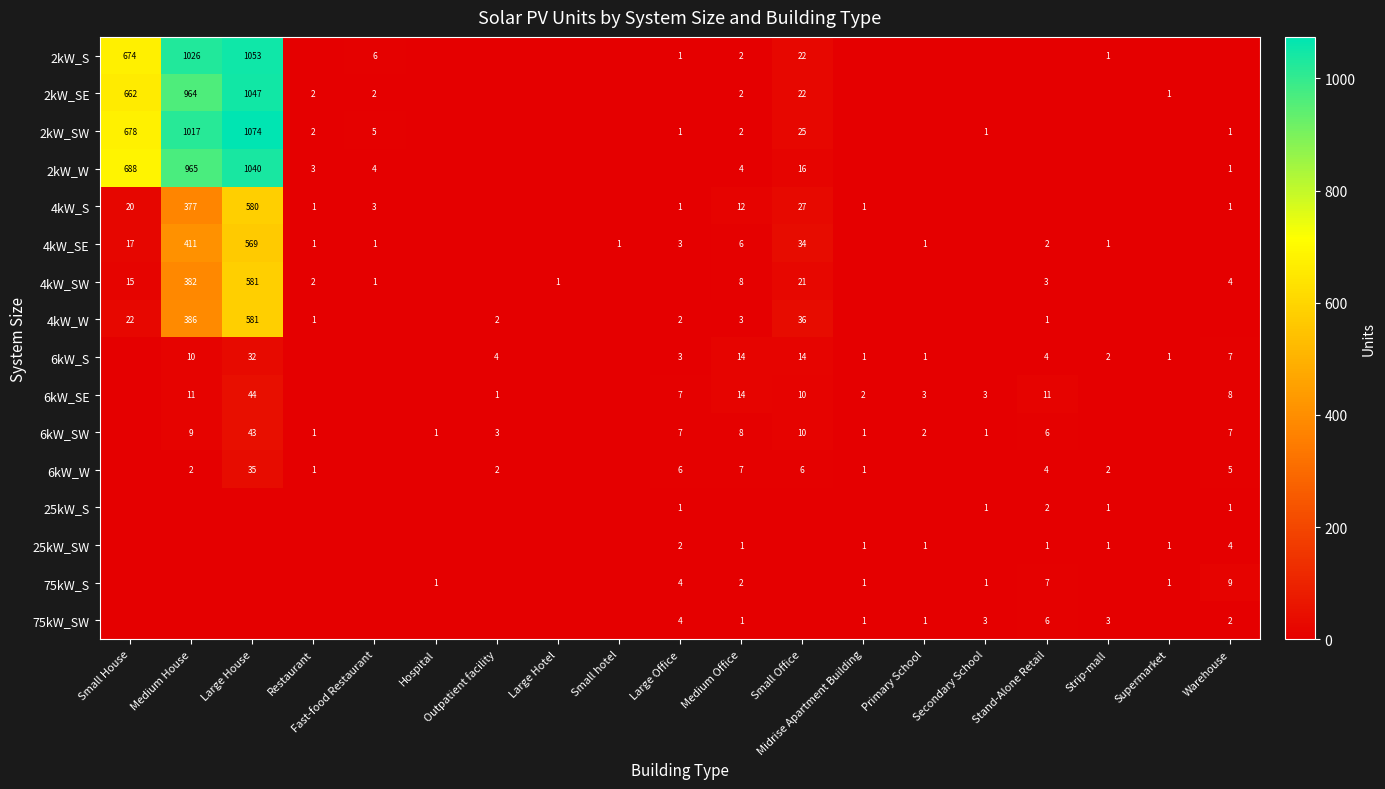

What is the greatest value displayed?

1074